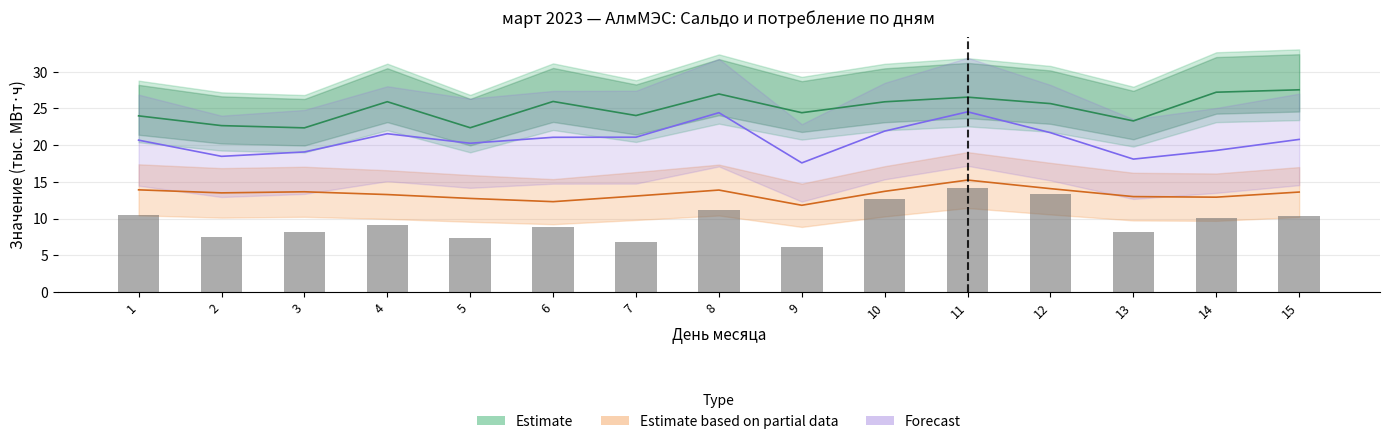

At 15, list the series in order from smallest to largest.

Estimate based on partial data, Forecast, Estimate